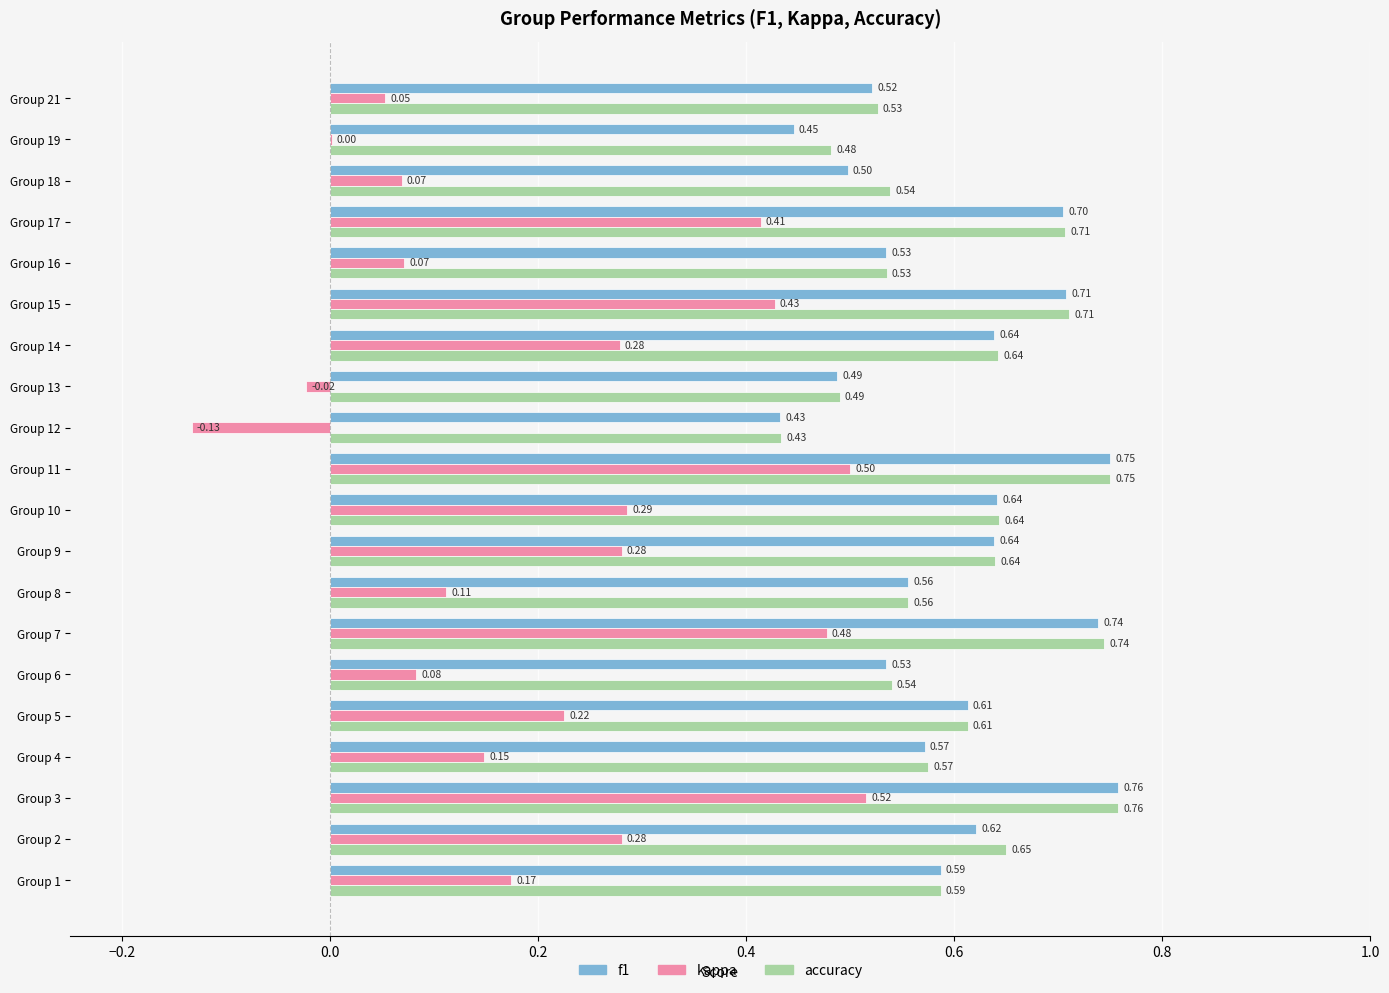

At which category is the sum across all series the highest?

Group 3